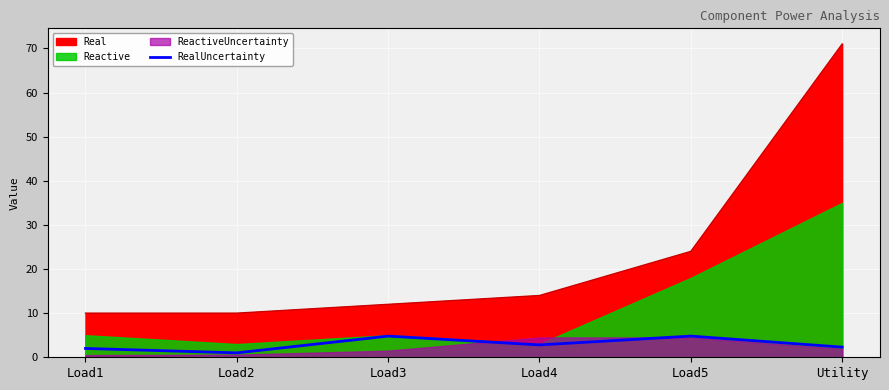

True or false: RealUncertainty and Real intersect in this chart.

False